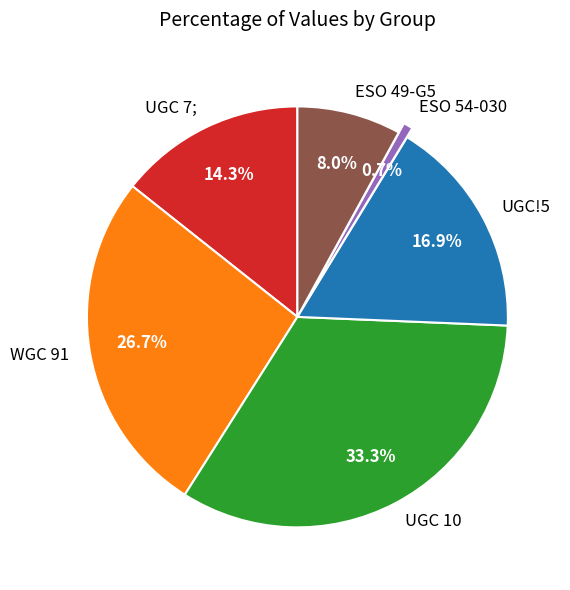

To the nearest percent, what is the average slice percentage?

17%